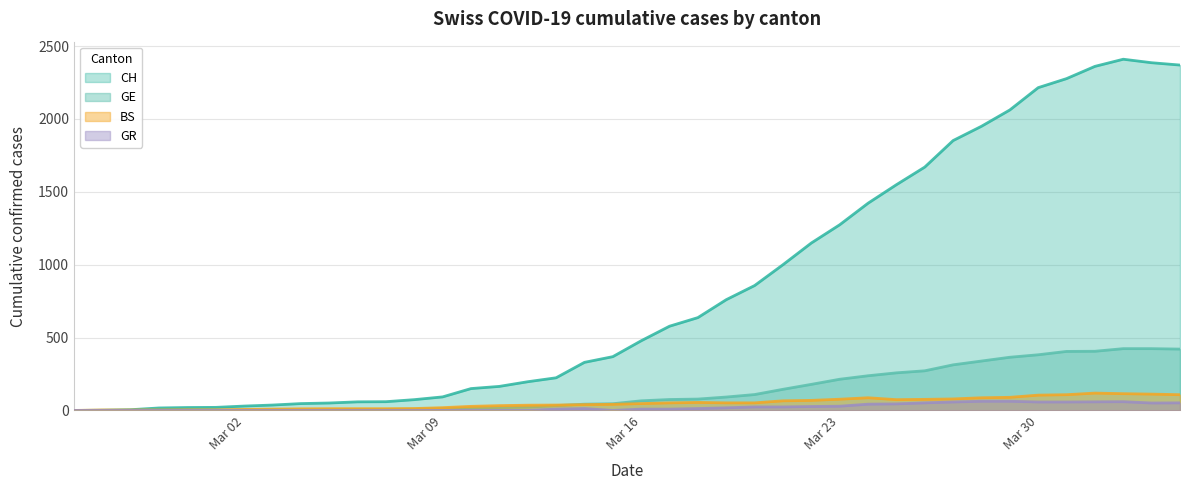

Where is the first local maximum for GR?

2020-03-14